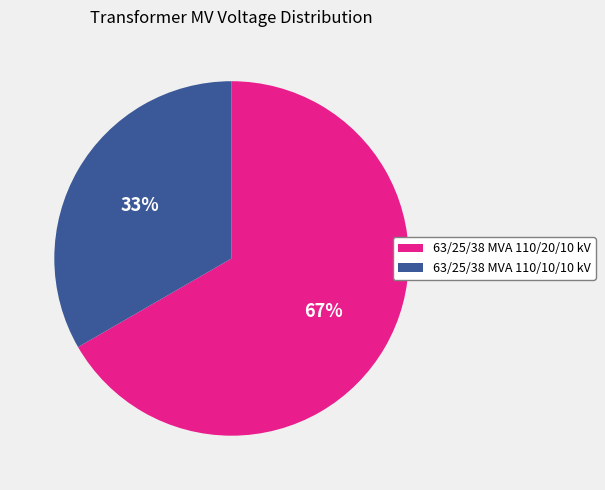

Do 63/25/38 MVA 110/10/10 kV and 63/25/38 MVA 110/20/10 kV together represent more than half of the pie?

Yes